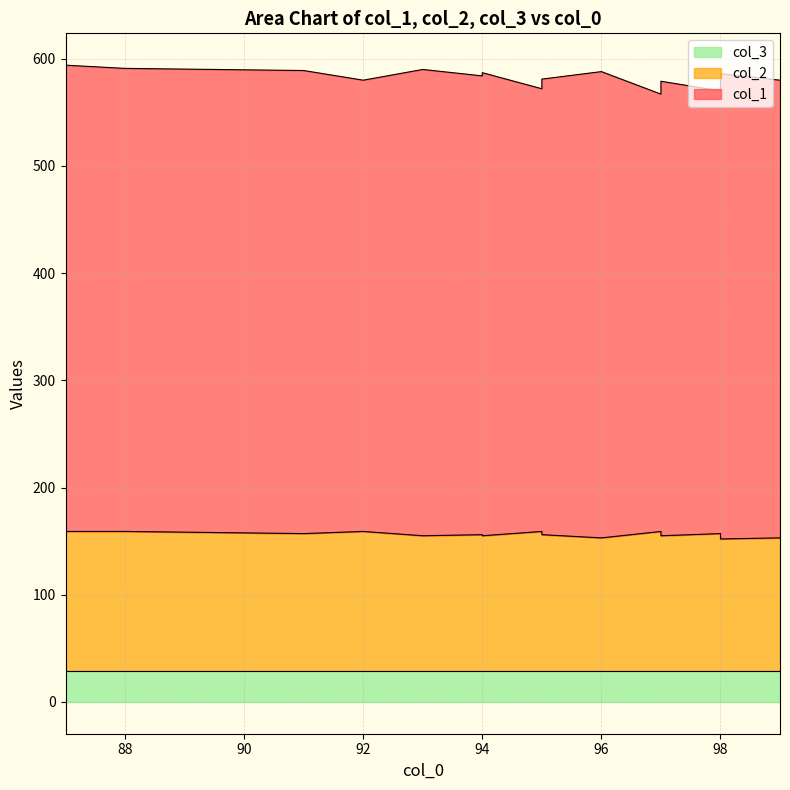

Which series has the largest total across all categories?

col_1